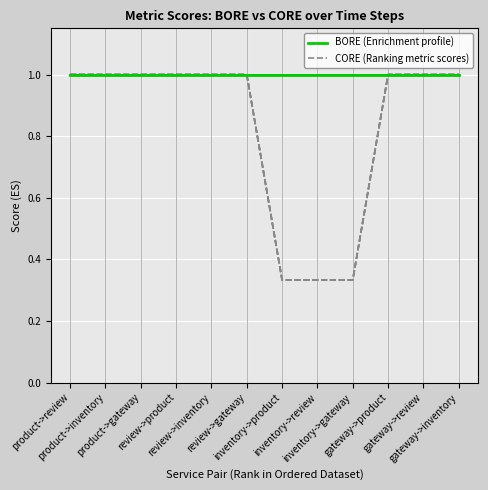

What is the greatest value displayed?

1.0